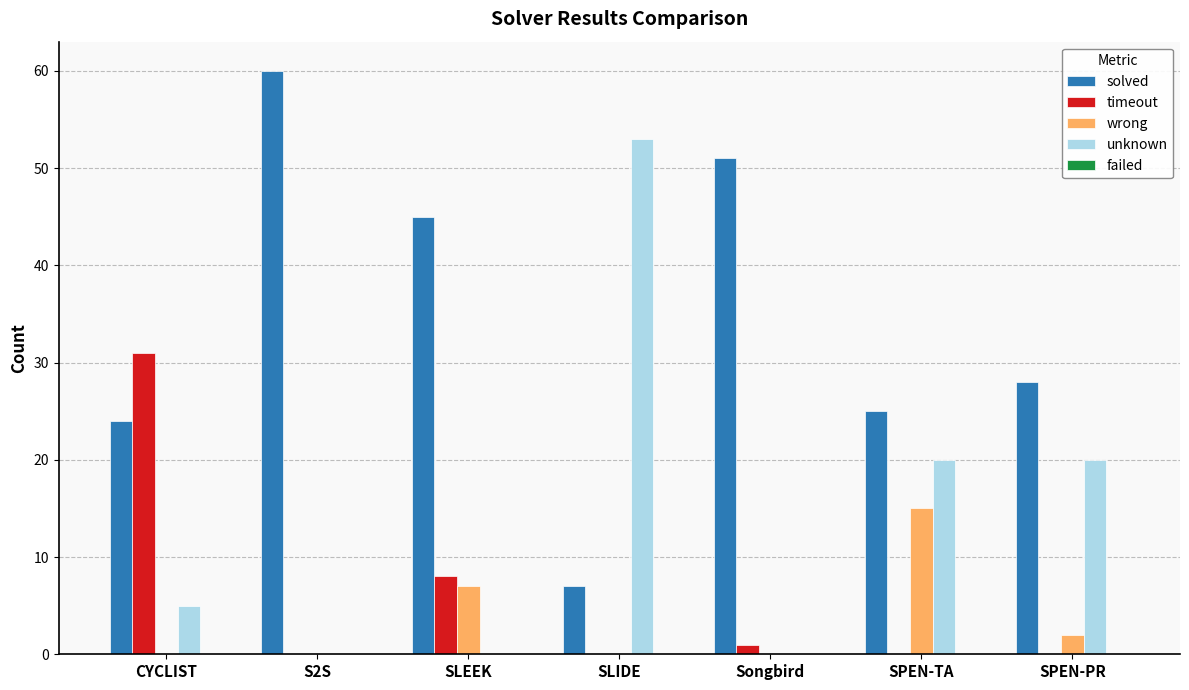

Are the bars horizontal?

No